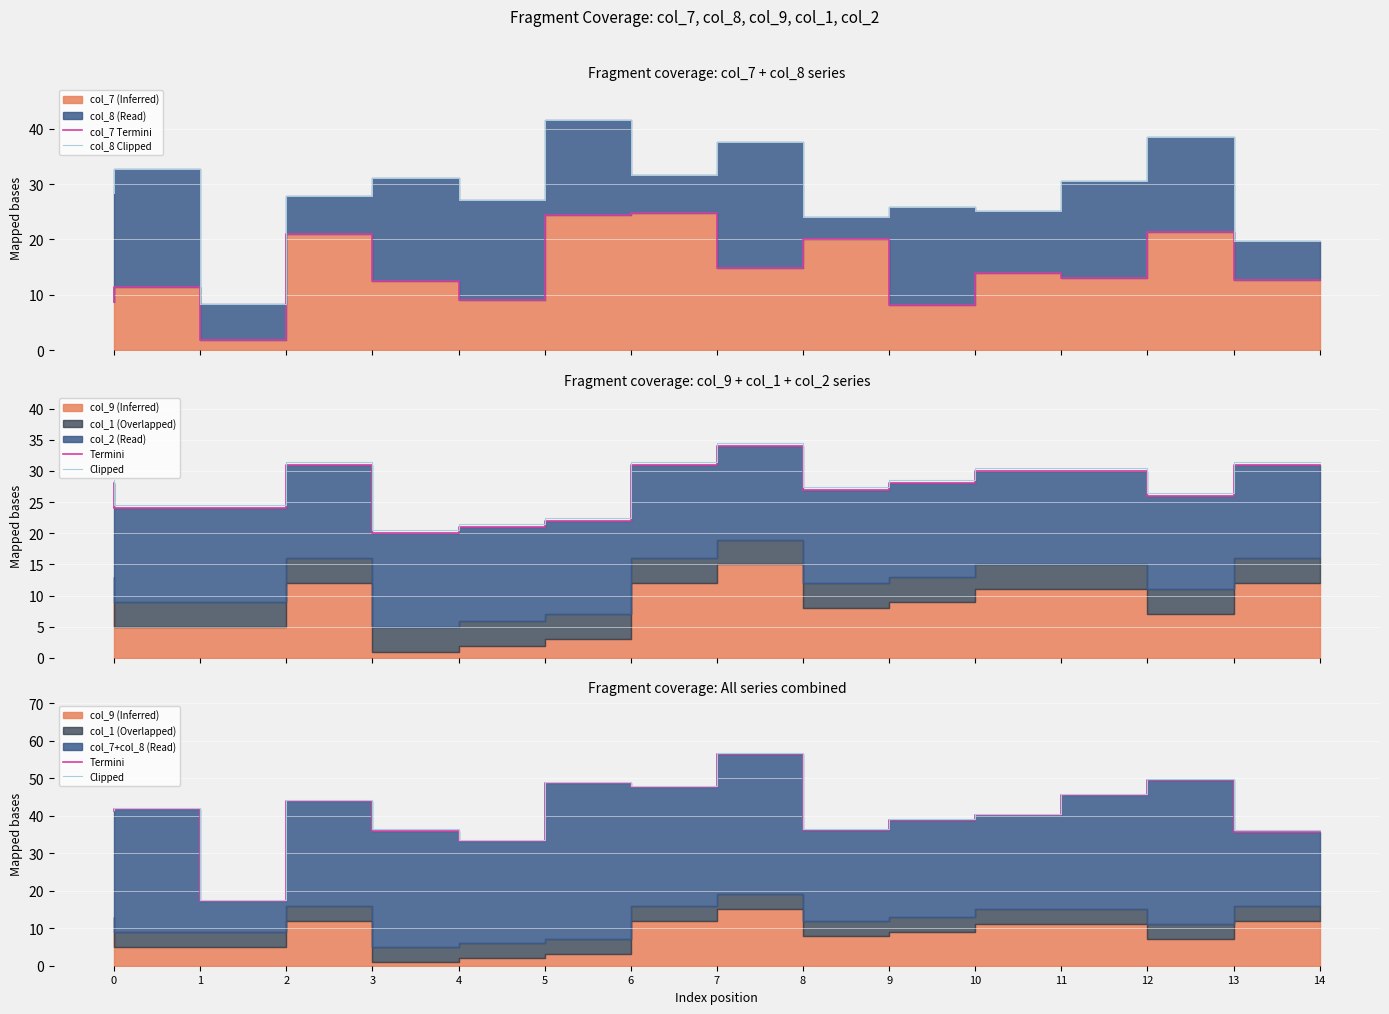

What is the sum of the col_7 Termini values at 10 and 8?

23.1